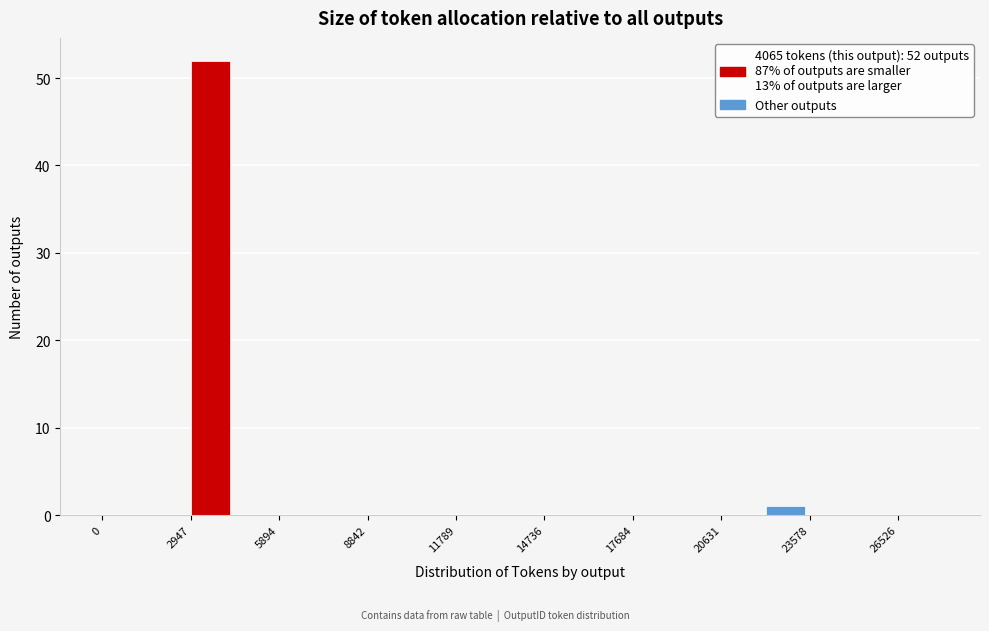

Read against the x-axis, roughly where is the centre of the tallest bar?

3500